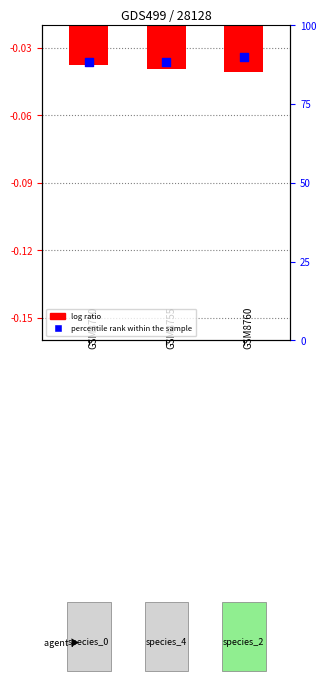

Which series reaches the maximum Y coordinate?

percentile rank within the sample